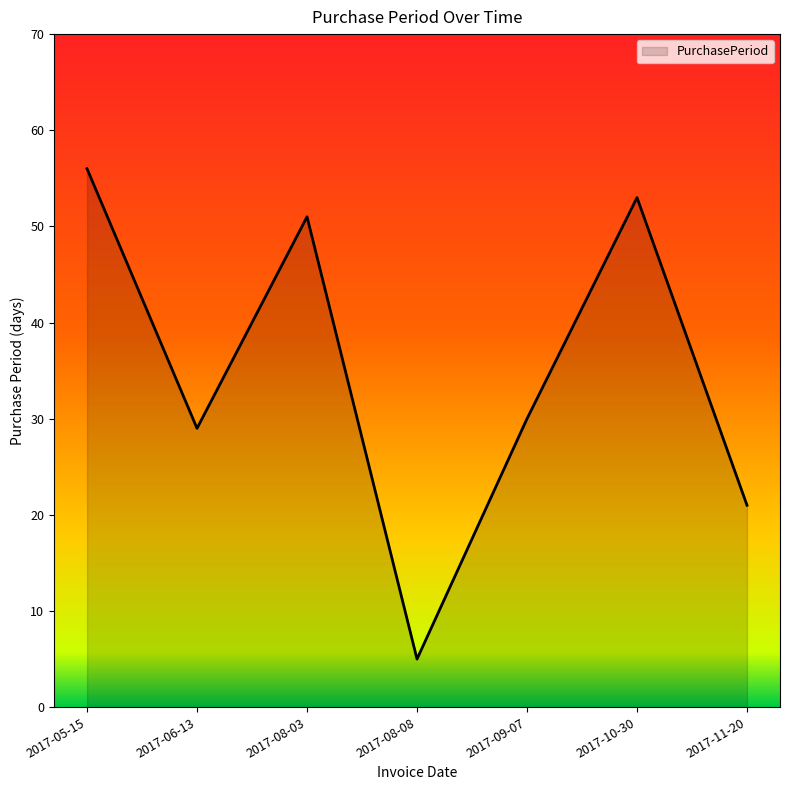

At which category does the chart reach its minimum across all series?

2017-08-08